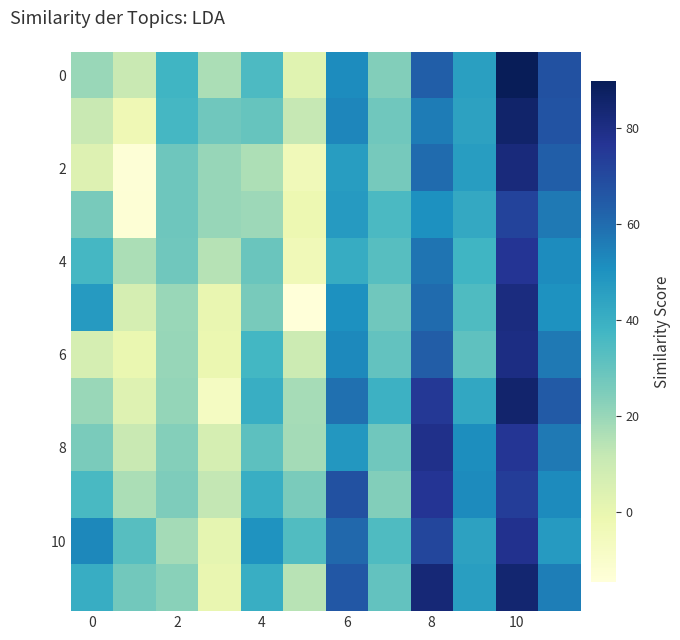

Which series has the largest total across all categories?

10